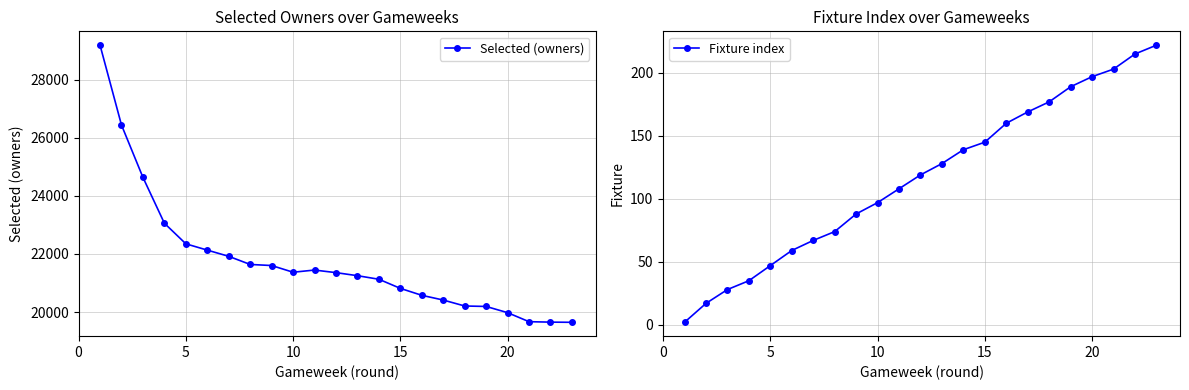

What is the sum of all Fixture index values?

2685